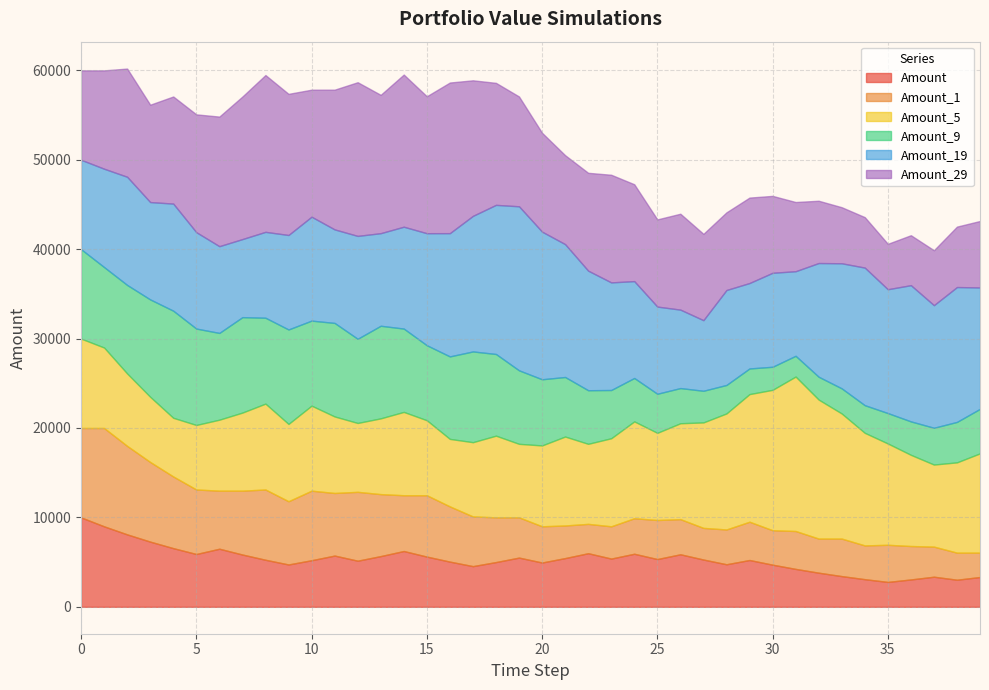

Reading right to left, extract all data points from this chart.

Amount: 39=3332.0	38=3029.1	37=3365.7	36=3059.7	35=2781.6	34=3090.6	33=3434.0	32=3815.6	31=4239.6	30=4710.6	29=5234.0	28=4758.2	27=5286.9	26=5874.3	25=5340.3	24=5933.7	23=5394.2	22=5993.6	21=5448.7	20=4953.4	19=5503.8	18=5003.4	17=4548.6	16=5054.0	15=5615.5	14=6239.4	13=5672.2	12=5156.6	11=5729.5	10=5208.7	9=4735.1	8=5261.3	7=5845.9	6=6495.4	5=5904.9	4=6561.0	3=7290.0	2=8100.0	1=9000.0	0=10000.0
Amount_1: 39=2726.2	38=3029.1	37=3365.7	36=3739.7	35=4155.2	34=3777.4	33=4197.2	32=3815.6	31=4239.6	30=3854.1	29=4282.4	28=3893.1	27=3539.2	26=3932.4	25=4369.3	24=3972.1	23=3611.0	22=3282.7	21=3647.5	20=4052.8	19=4503.1	18=5003.4	17=5559.3	16=6177.1	15=6863.4	14=6239.4	13=6932.7	12=7703.0	11=7002.7	10=7780.8	9=7073.5	8=7859.4	7=7144.9	6=6495.4	5=7217.1	4=8019.0	3=8910.0	2=9900.0	1=11000.0	0=10000.0
Amount_5: 39=11107.4	38=10097.6	37=9179.7	36=10199.6	35=11332.9	34=12592.1	33=13991.2	32=15545.8	31=17273.1	30=15702.8	29=14275.3	28=12977.6	27=11797.8	26=10725.3	25=9750.2	24=10833.6	23=9848.7	22=8953.4	21=9948.2	20=9043.8	19=8221.7	18=9135.2	17=8304.7	16=7549.7	15=8388.6	14=9320.7	13=8473.3	12=7703.0	11=8558.9	10=9509.9	9=8645.4	8=9606.0	7=8732.7	6=7938.8	5=7217.1	4=6561.0	3=7290.0	2=8100.0	1=9000.0	0=10000.0
Amount_9: 39=4977.5	38=4525.0	37=4113.6	36=3739.7	35=3399.7	34=3090.6	33=2809.7	32=2554.2	31=2322.0	30=2580.0	29=2866.7	28=3185.2	27=3539.2	26=3932.4	25=4369.3	24=4854.8	23=5394.2	22=5993.6	21=6659.5	20=7399.5	19=8221.7	18=9135.2	17=10150.2	16=9227.4	15=8388.6	14=9320.7	13=10356.3	12=9414.8	11=10460.9	10=9509.9	9=10566.6	8=9606.0	7=10673.3	6=9703.0	5=10781.1	4=11979.0	3=10890.0	2=9900.0	1=9000.0	0=10000.0
Amount_19: 39=13575.7	38=15084.1	37=13712.8	36=15236.5	35=13851.3	34=15390.4	33=13991.2	32=12719.3	31=9460.6	30=10511.8	29=9556.2	28=10618.0	27=7897.7	26=8775.2	25=9750.2	24=10833.6	23=12037.3	22=13374.8	21=14860.9	20=16512.1	19=18346.8	18=16678.9	17=15162.6	16=13784.2	15=12531.1	14=11391.9	13=10356.3	12=11507.0	11=10460.9	10=11623.2	9=10566.6	8=9606.0	7=8732.7	6=9703.0	5=10781.1	4=11979.0	3=10890.0	2=12100.0	1=11000.0	0=10000.0
Amount_29: 39=7435.5	38=6759.6	37=6145.1	36=5586.4	35=5078.6	34=5642.8	33=6269.8	32=6966.5	31=7740.5	30=8600.6	29=9556.2	28=8687.5	27=9652.7	26=10725.3	25=9750.2	24=10833.6	23=12037.3	22=10943.0	21=9948.2	20=11053.6	19=12281.7	18=13646.4	17=15162.6	16=16847.4	15=15315.8	14=17017.5	13=15470.5	12=17189.4	11=15626.8	10=14206.1	9=15784.6	8=17538.5	7=15944.0	6=14494.6	5=13176.9	4=11979.0	3=10890.0	2=12100.0	1=11000.0	0=10000.0